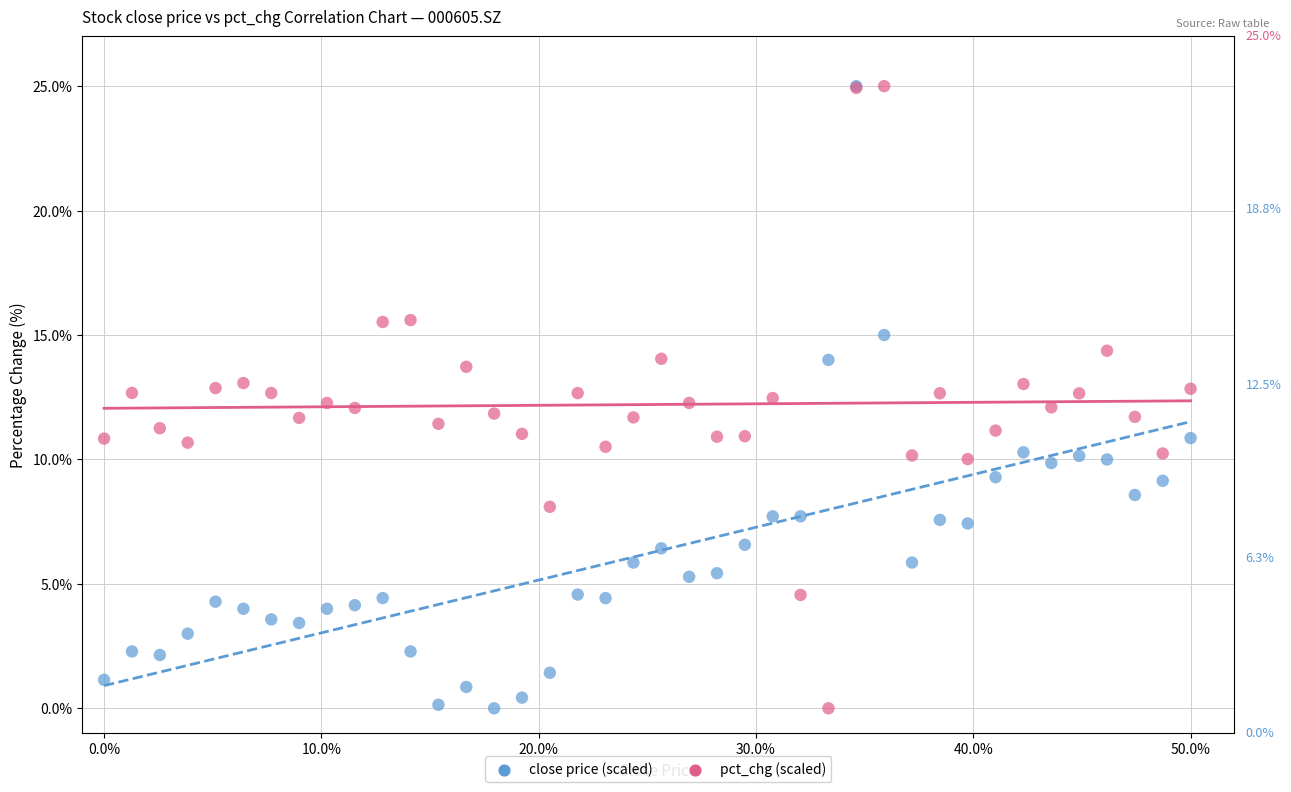

What are all the series names shown in the legend?

close price (scaled), pct_chg (scaled)